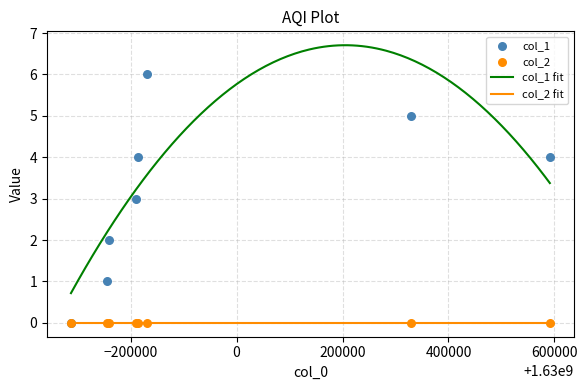

What is the ratio of the value at 1629831613 to the value at 1629810014?

2.0